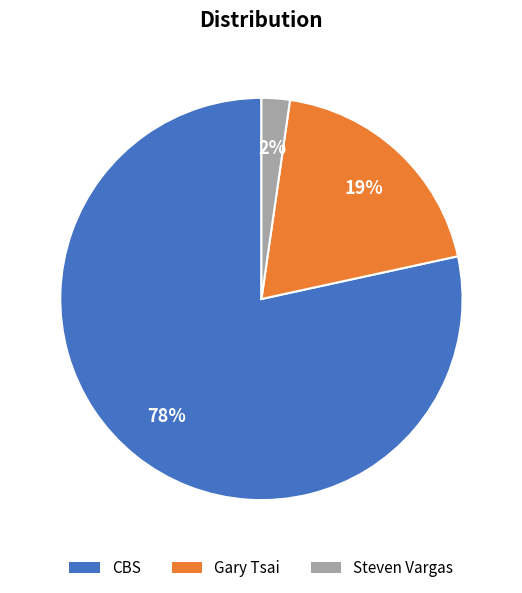

True or false: CBS accounts for 78% of the total.

True